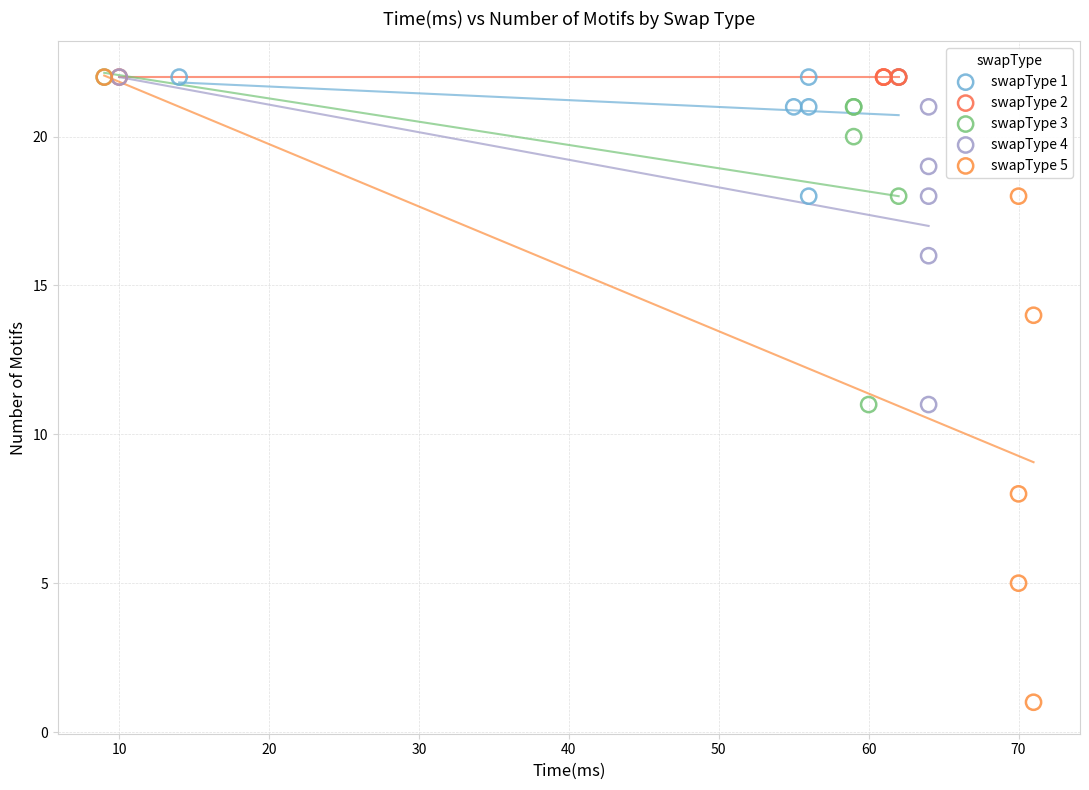

What are all the series names shown in the legend?

swapType 1, swapType 2, swapType 3, swapType 4, swapType 5